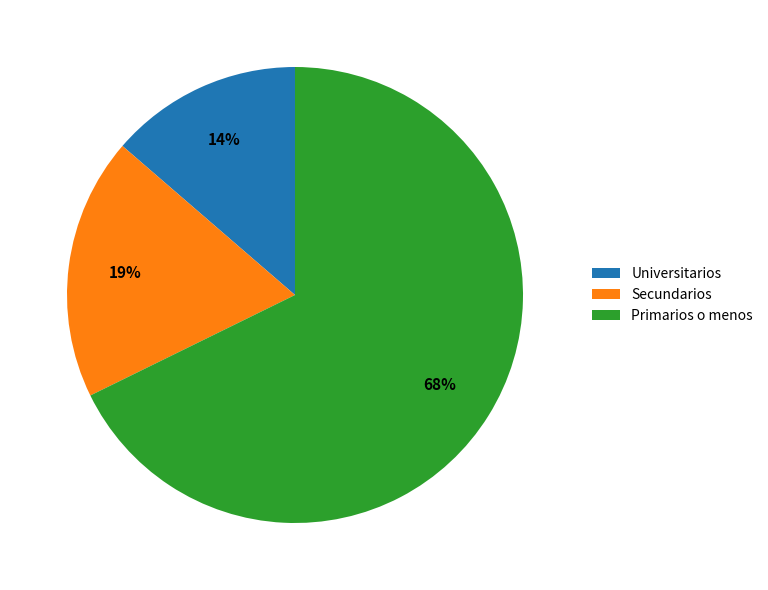

Is it true that Primarios o menos is 68% of the pie?

True